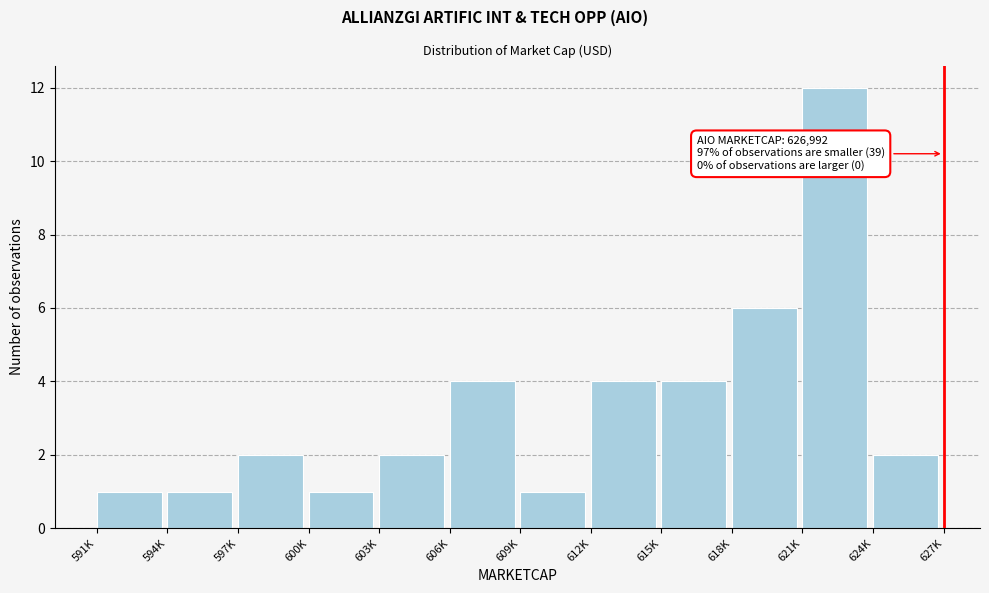

Reading right to left, list all the values displayed in this chart.

624K=2	621K=12	618K=6	615K=4	612K=4	609K=1	606K=4	603K=2	600K=1	597K=2	594K=1	591K=1